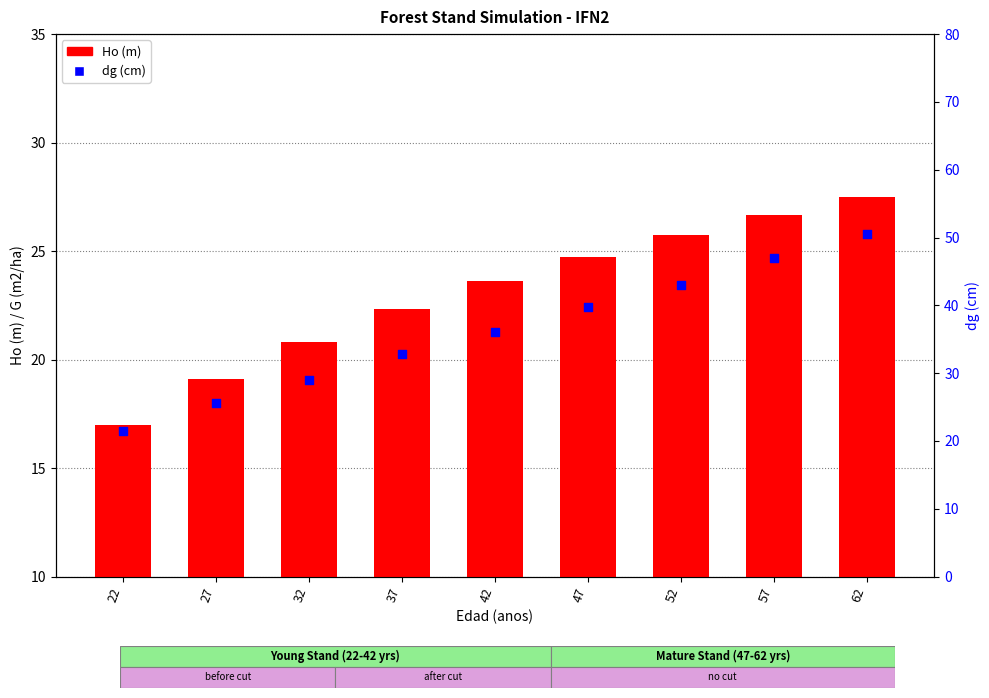

What are all the series names shown in the legend?

Ho (m), dg (cm)